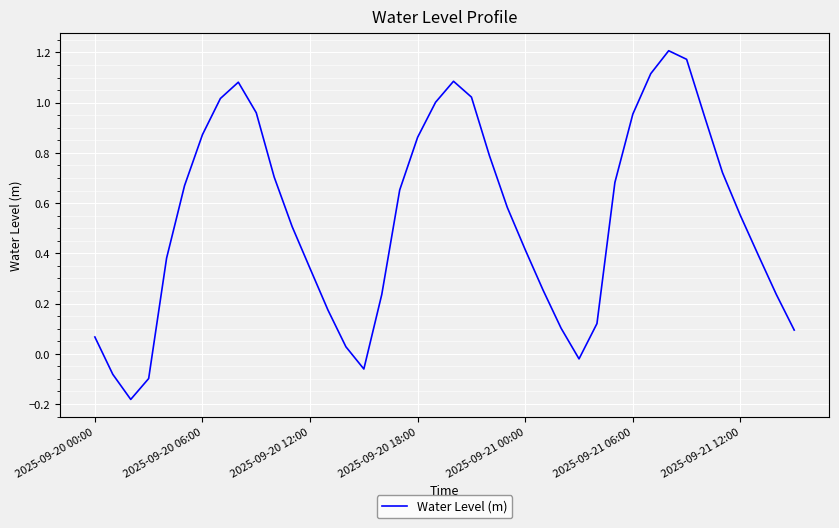

Is this an area chart (filled region under the line)?

No